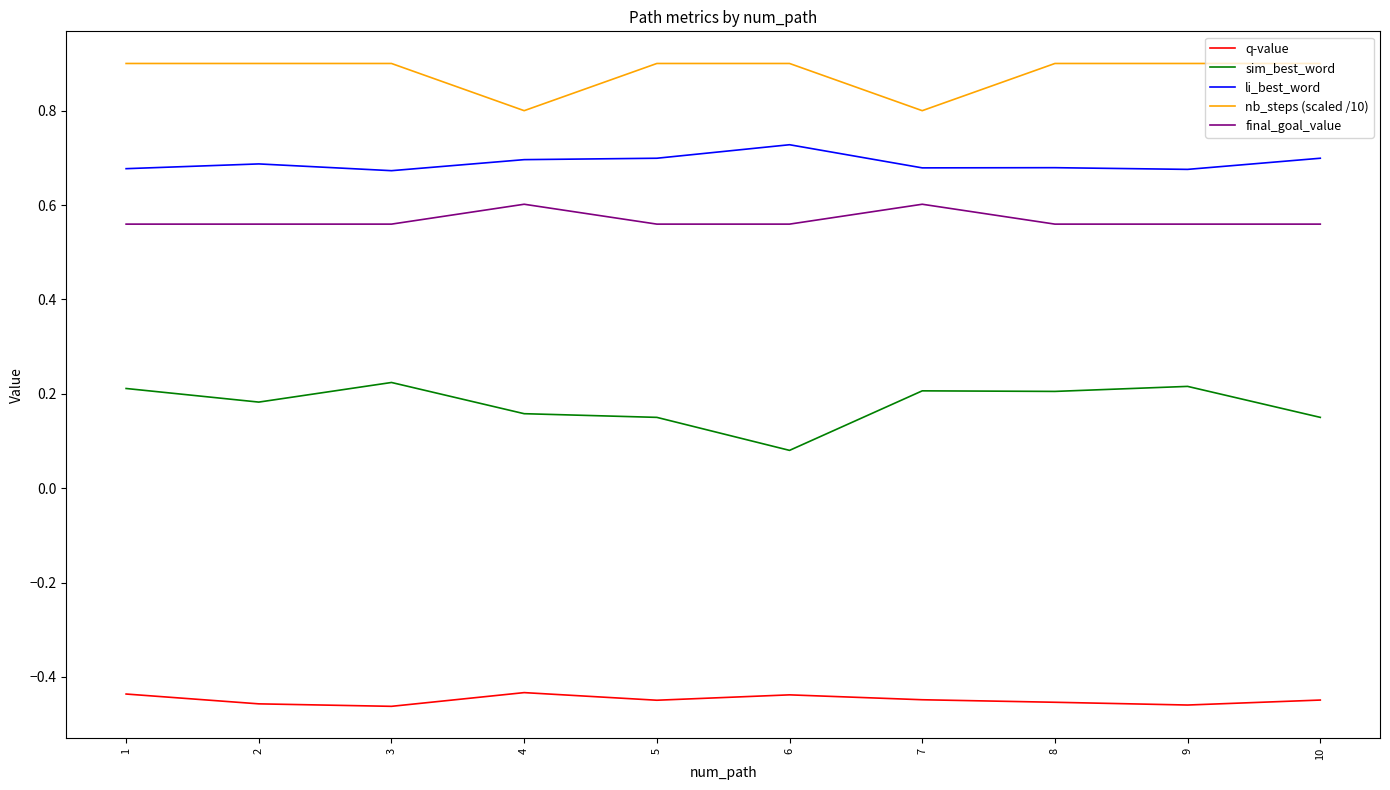

How many li_best_word values are between 0 and 1?

10